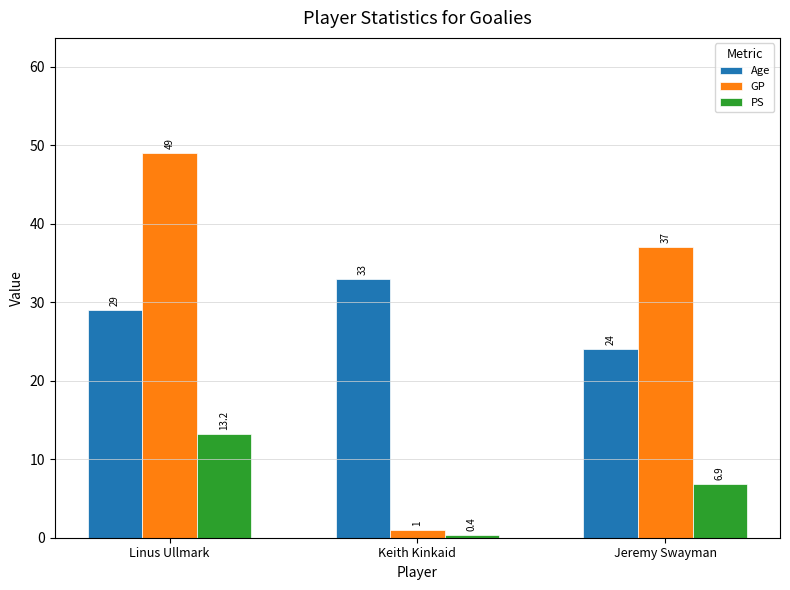

How many bars are there in total?

9